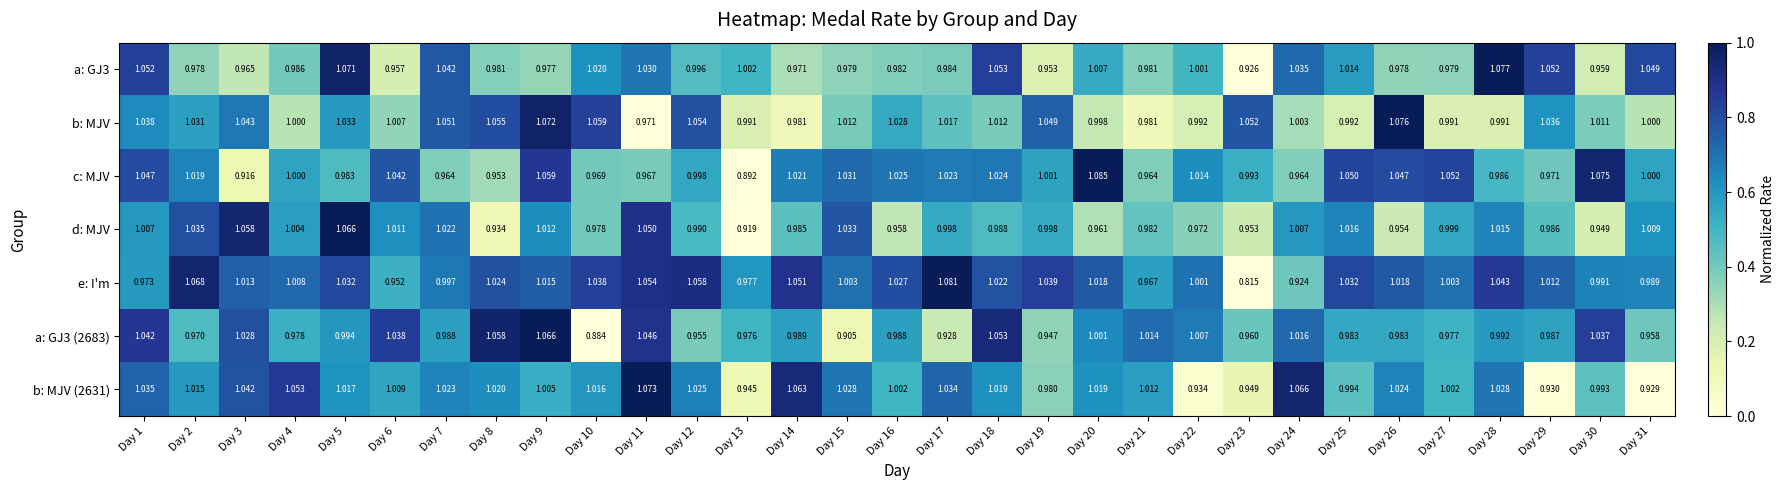

Which series has the widest spread of values?

e: I'm